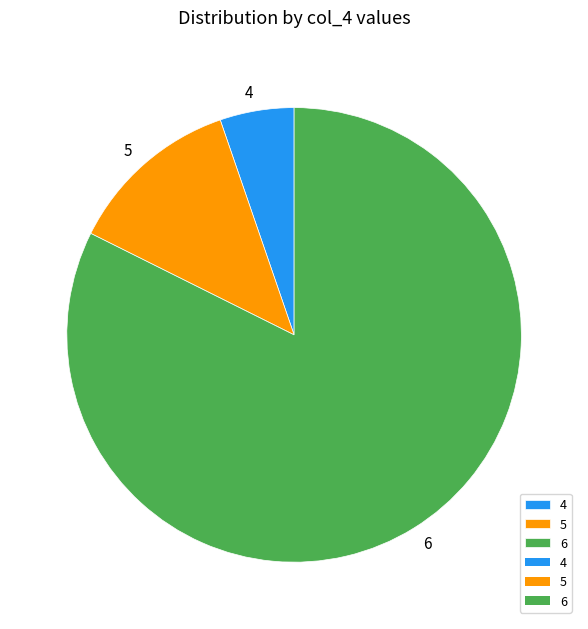

What is the smallest slice in the pie chart?

4